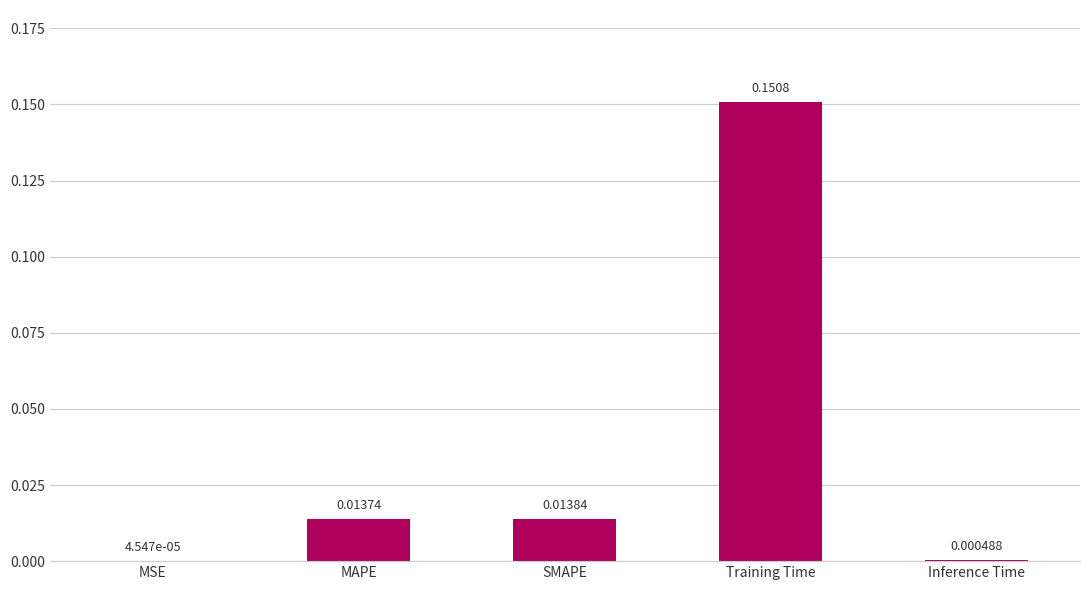

Between Inference Time and MSE, which is larger?

Inference Time